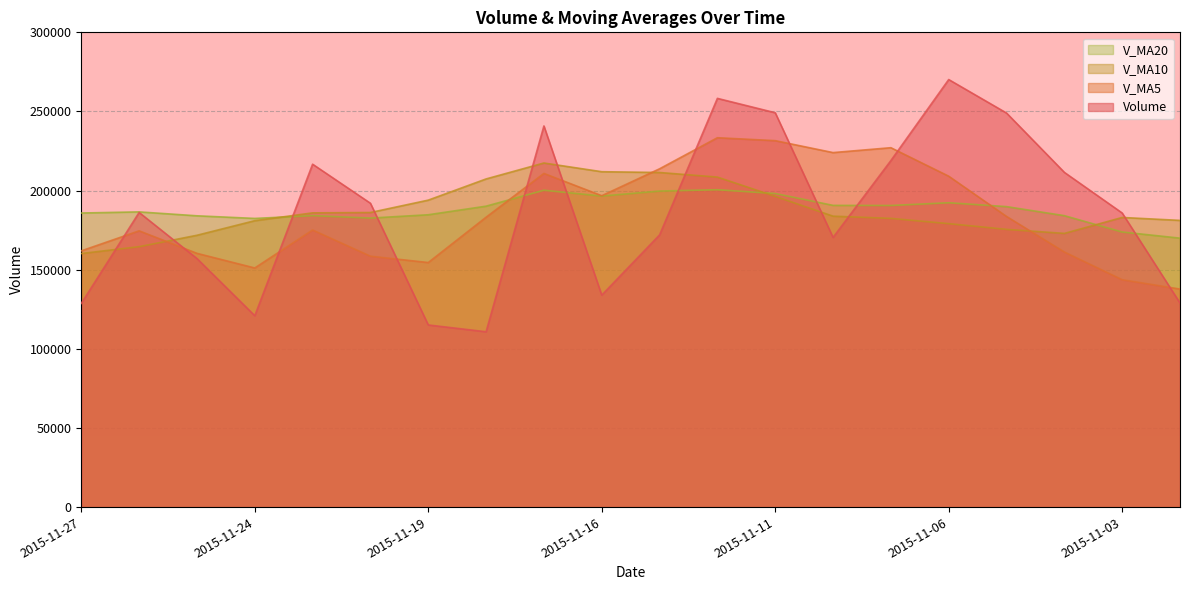

How many values in the volume series are below 186175?

10